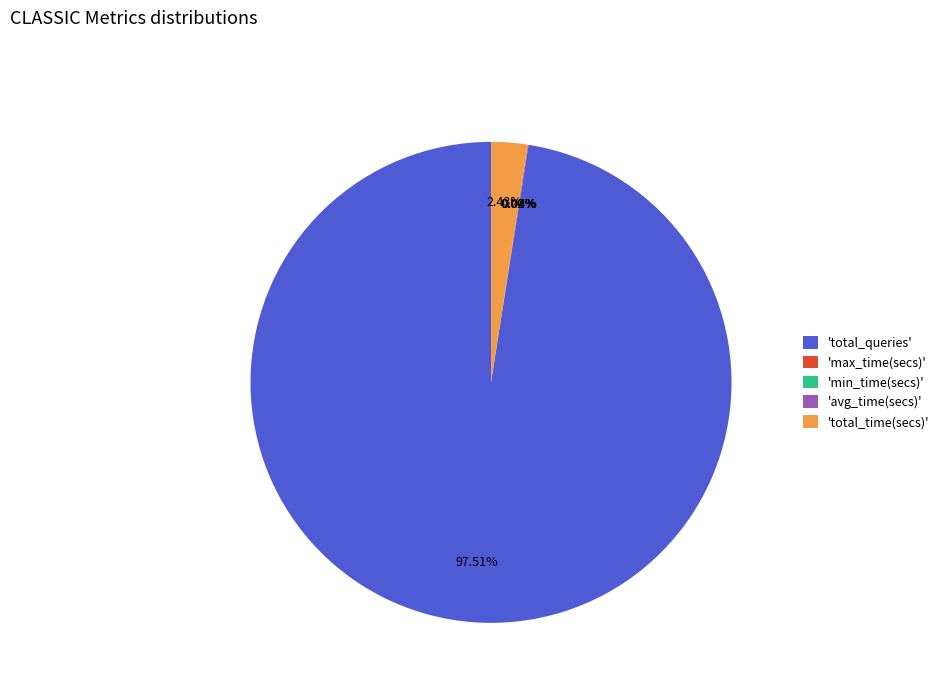

Which category accounts for the majority?

'total_queries'